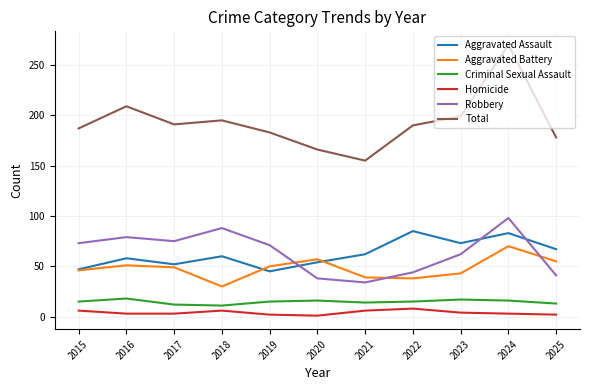

What is the difference between the second highest and minimum values in the Aggravated Battery series?

27